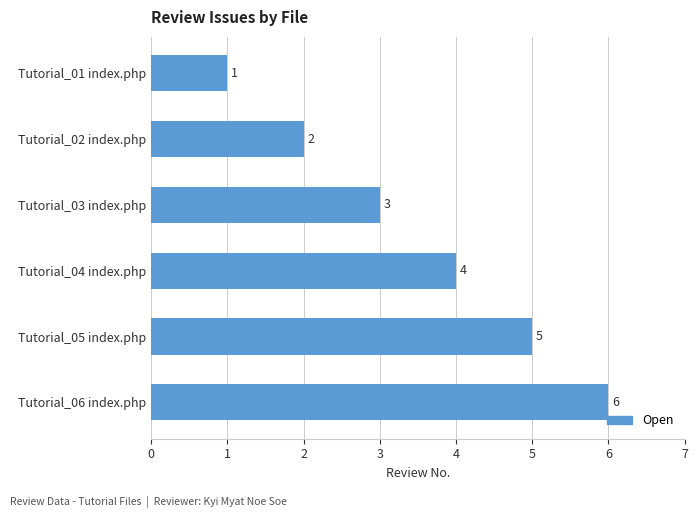

List the labels in order of value, smallest first.

Tutorial_01 index.php, Tutorial_02 index.php, Tutorial_03 index.php, Tutorial_04 index.php, Tutorial_05 index.php, Tutorial_06 index.php